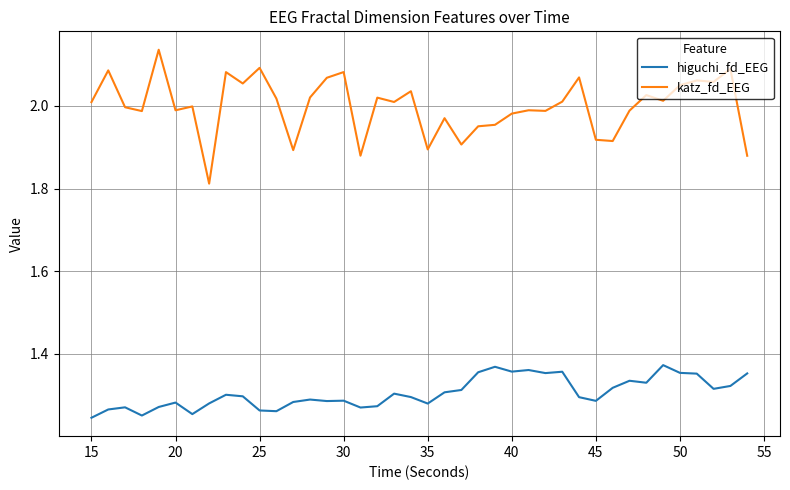

Rank the series by their average value, from lowest to highest.

higuchi_fd_EEG, katz_fd_EEG